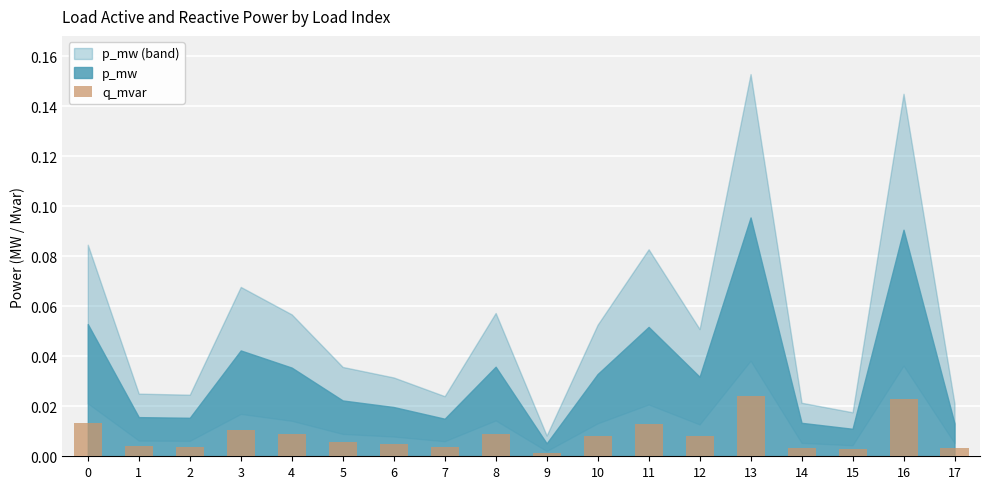

Is it true that the value at 17 is 0.0?

True